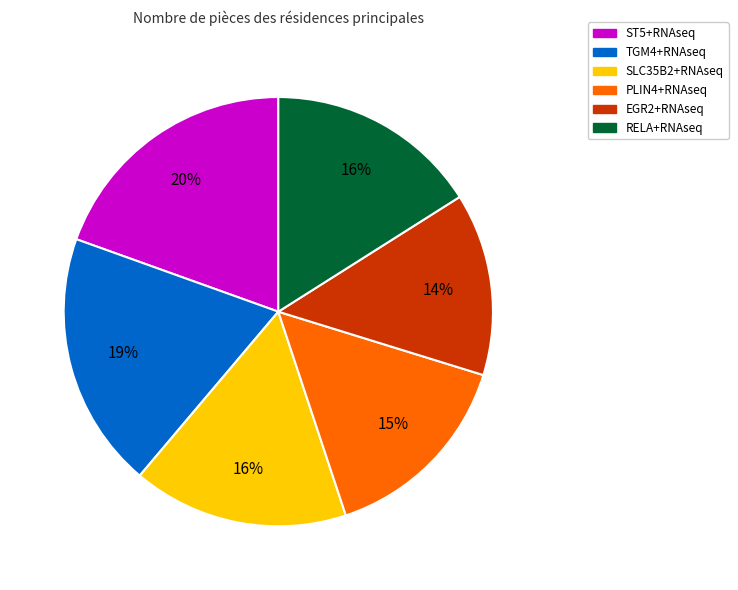

What is the smallest slice in the pie chart?

EGR2+RNAseq